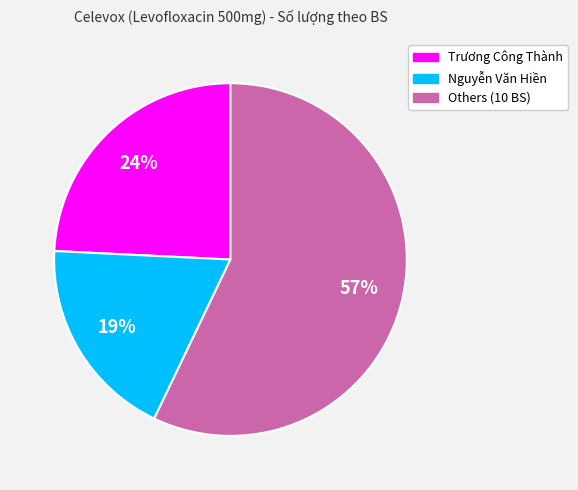

To the nearest percent, what is the average slice percentage?

33%